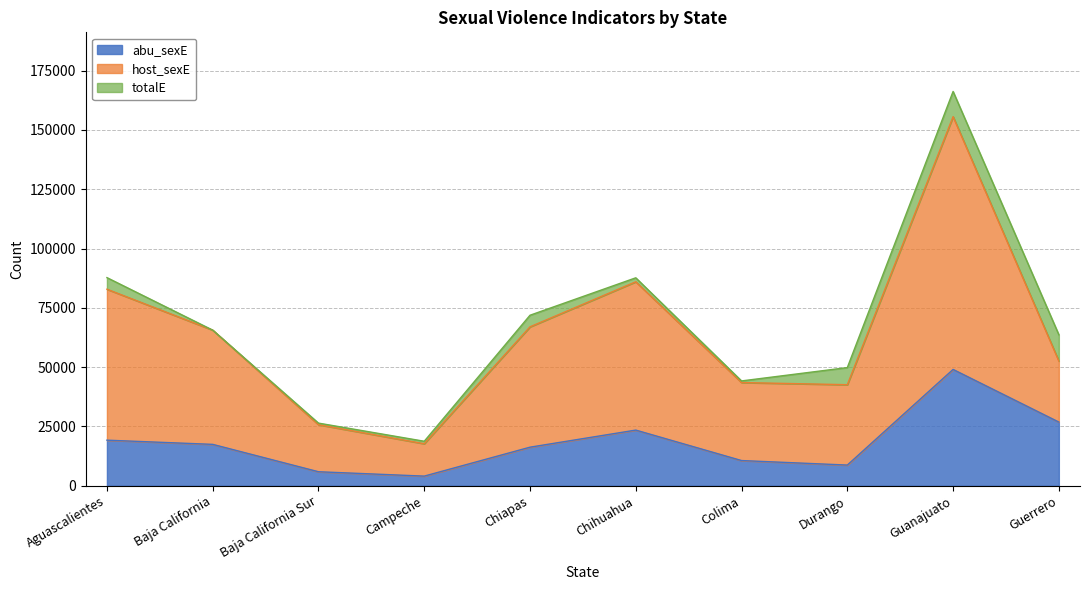

True or false: totalE and host_sexE cross at least once.

False